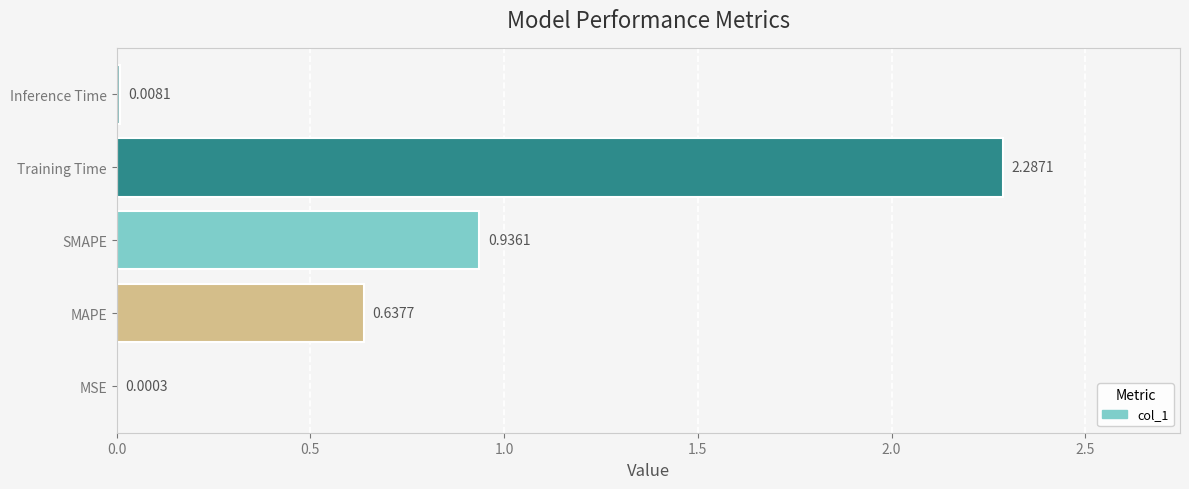

What is the change in value from SMAPE to Inference Time?

-0.9